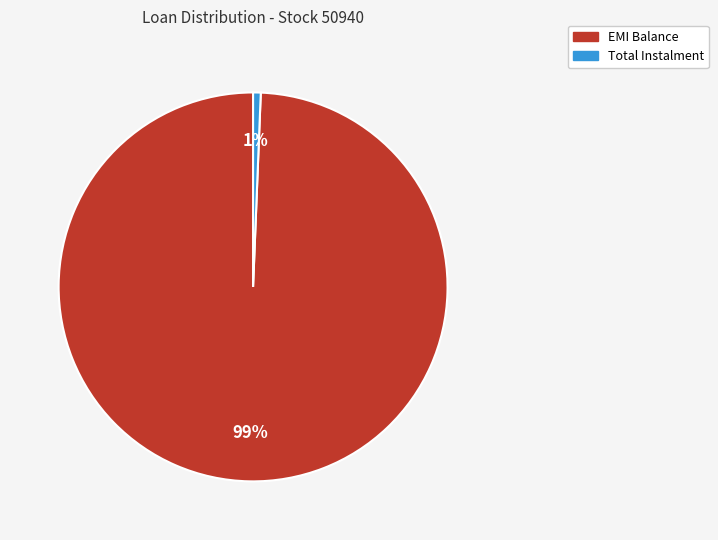

To the nearest percent, what is the average slice percentage?

50%